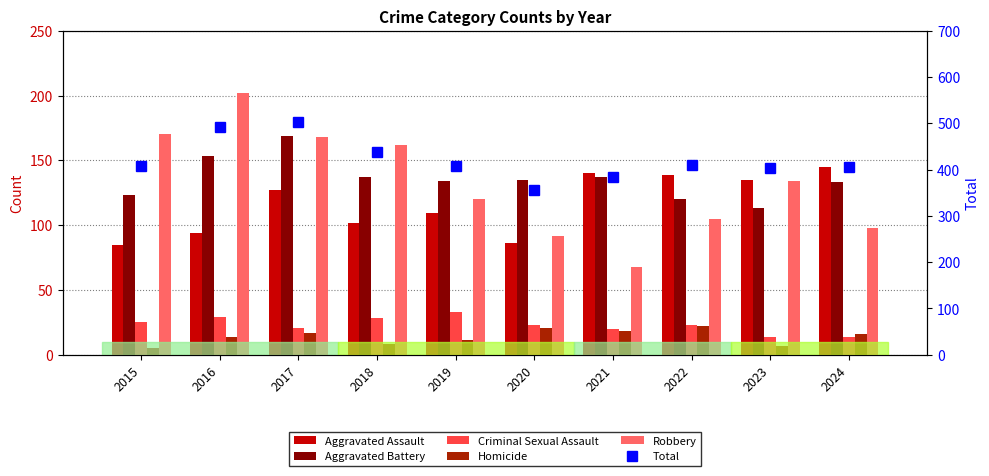

At which category is the sum across all series the highest?

2017